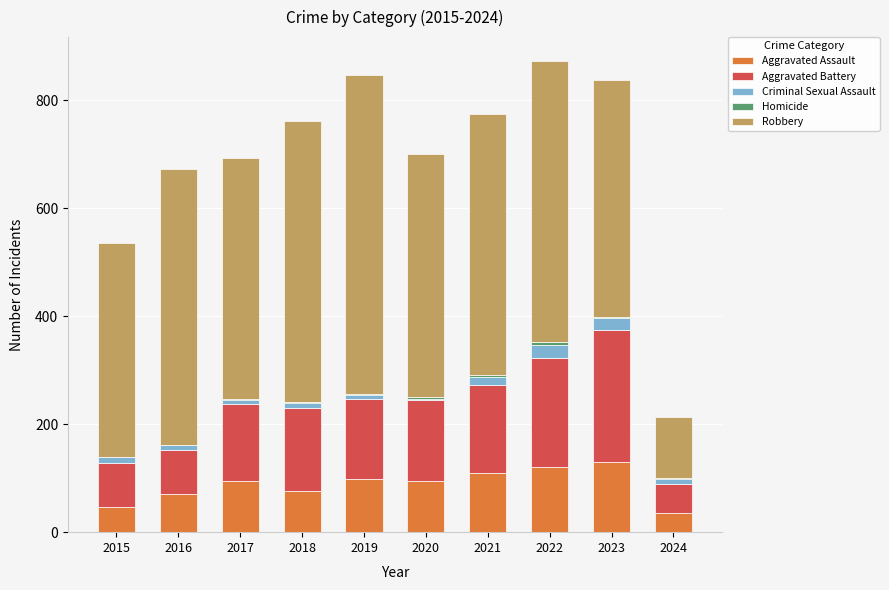

What is the total value across all series at 2020?

700